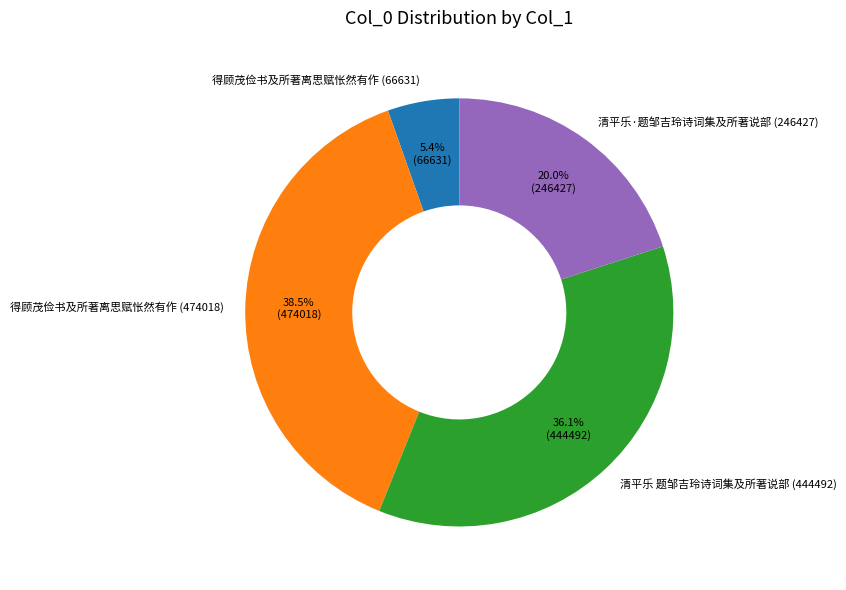

Is the sum of 清平乐·题邹吉玲诗词集及所著说部 (246427) and 清平乐 题邹吉玲诗词集及所著说部 (444492) greater than half?

Yes